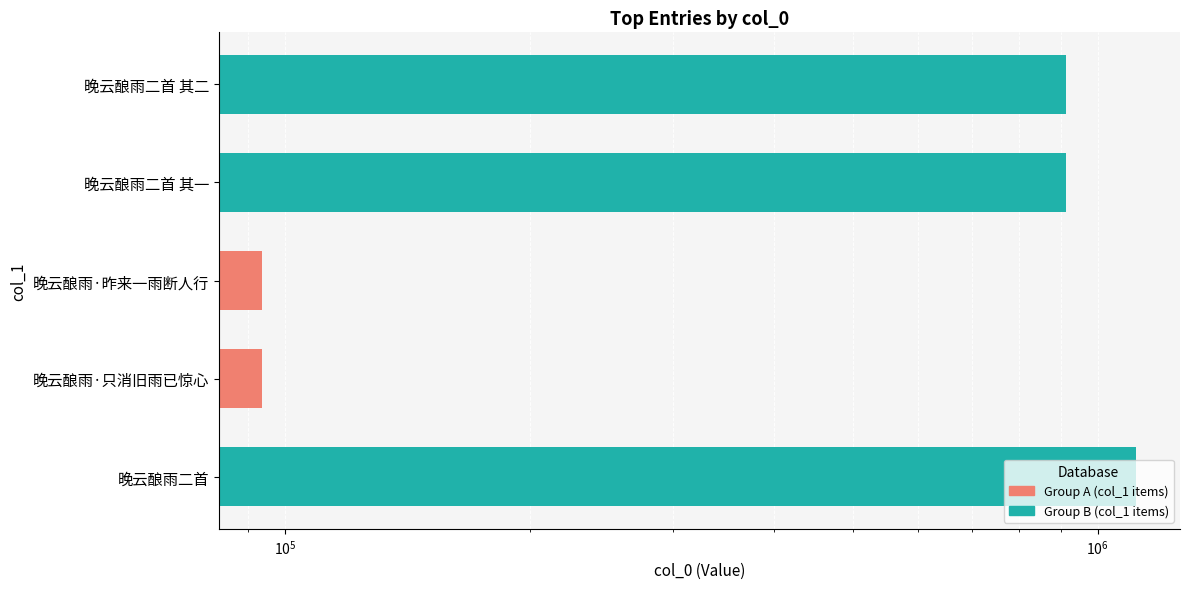

Reading left to right, list all the values displayed in this chart.

1115487	93685	93688	913447	913446